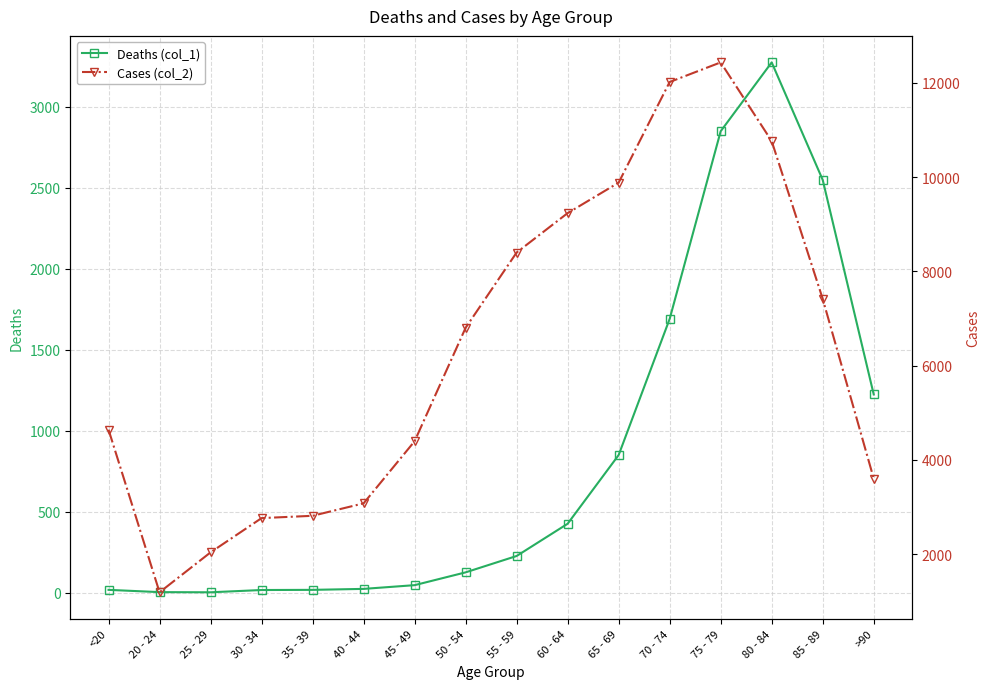

At how many categories does at least one series exceed 3583?

11